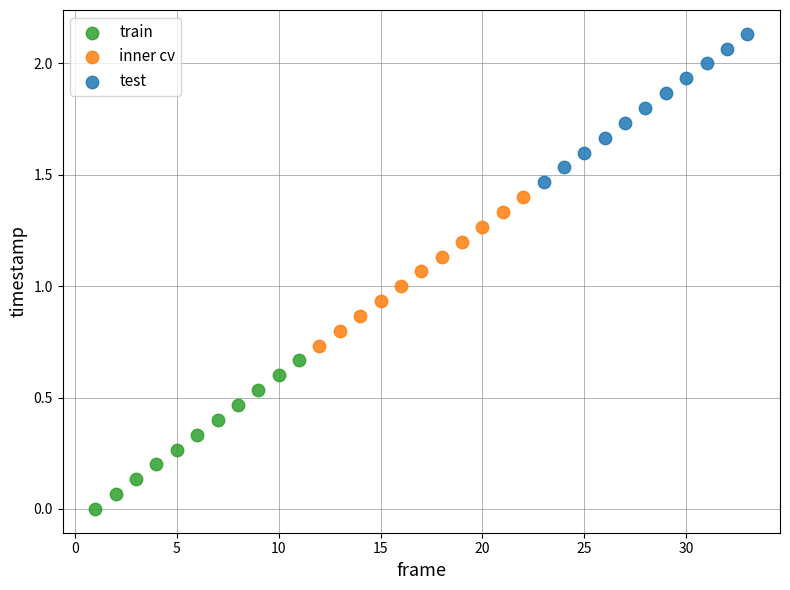

Which series contains the lowest Y value?

train